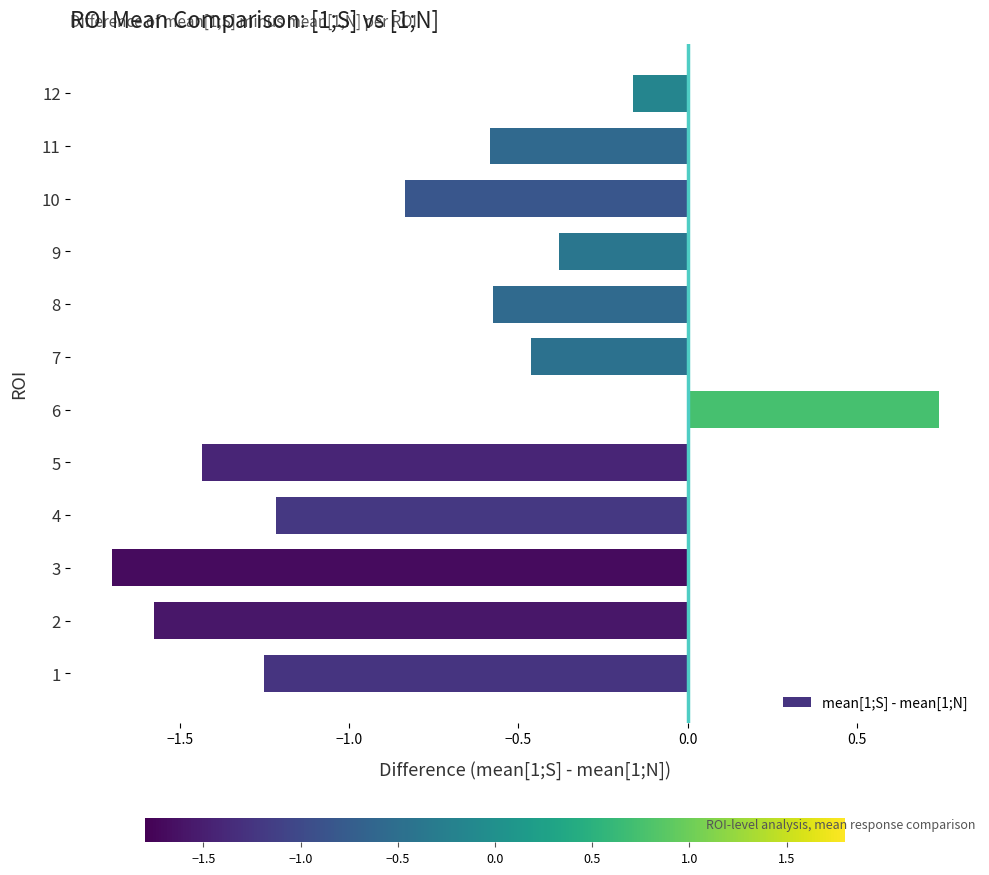

How many negative values are there?

11